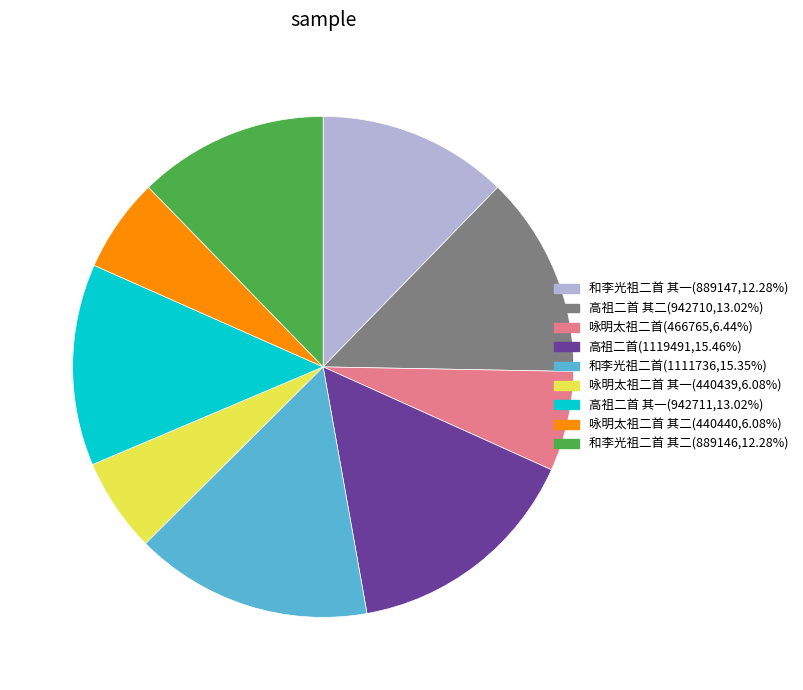

How many segments does this pie chart have?

9